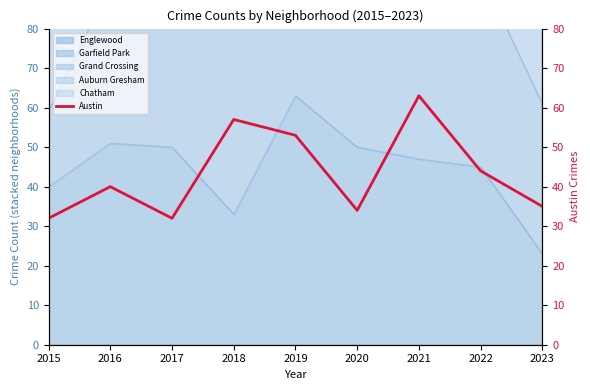

What is the value of the 9th point from the left?

35